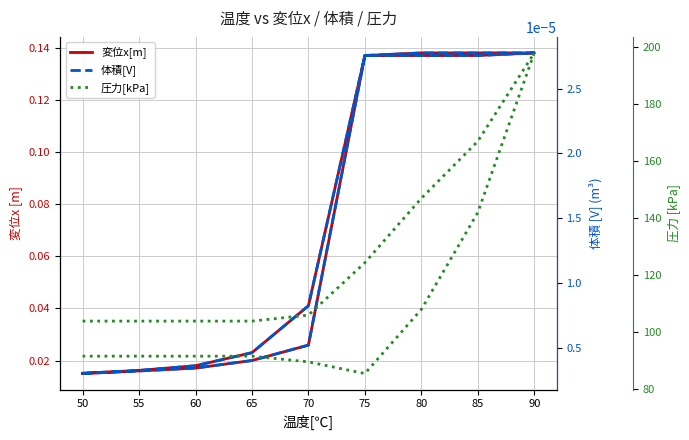

At how many categories does at least one series exceed 121?

5